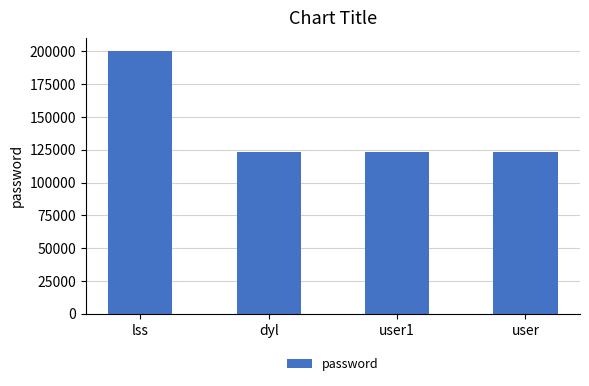

True or false: the data shows 200447 at lss.

True